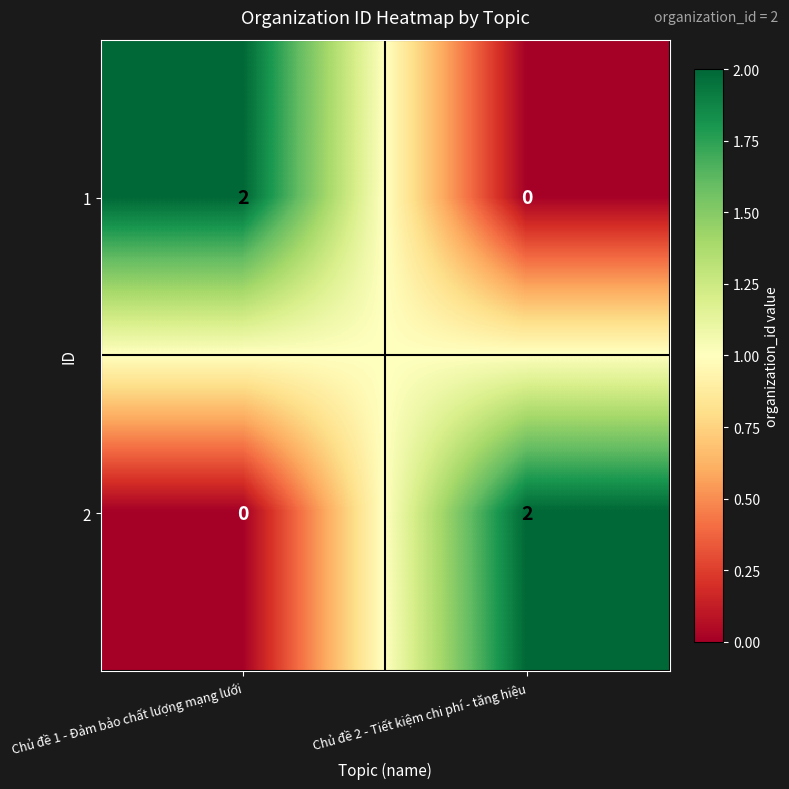

Rank the series at Chủ đề 1 - Đảm bảo chất lượng mạng lưới from highest to lowest value.

1, 2